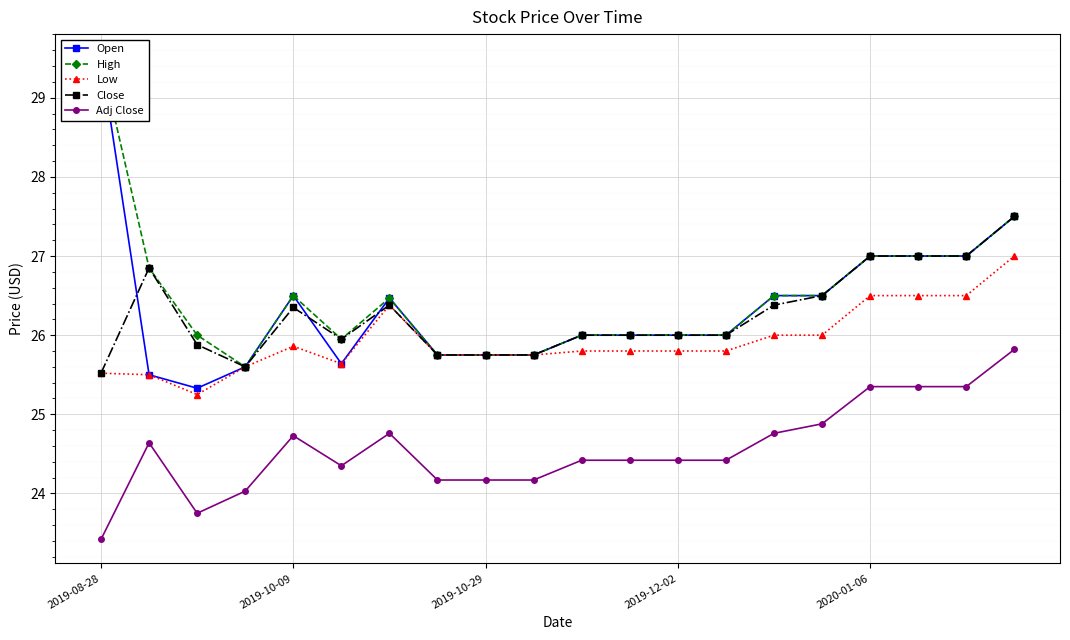

At how many categories does at least one series exceed 29?

1